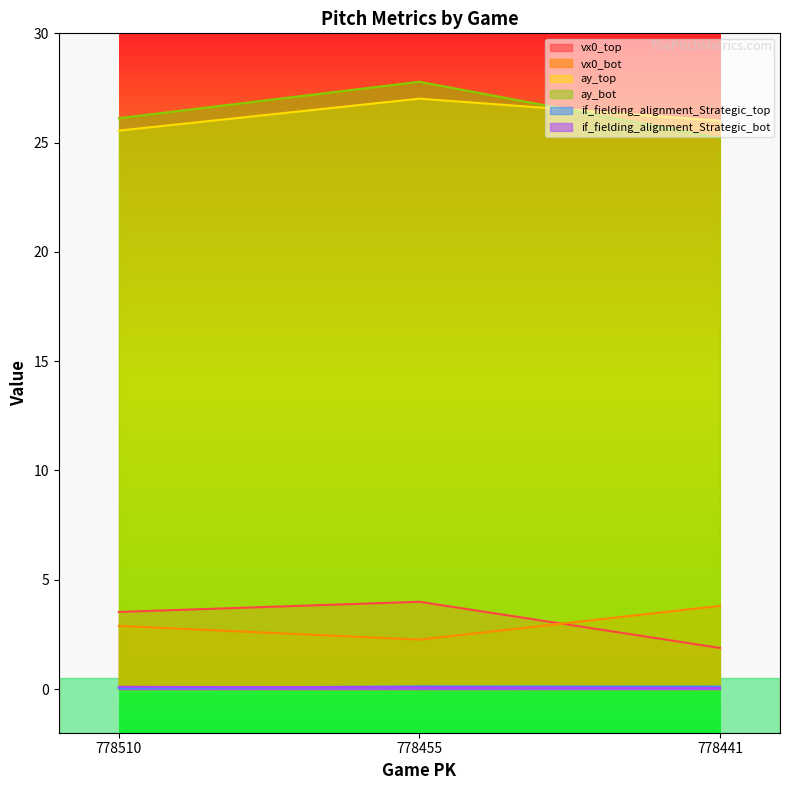

At 778441, list the series in order from smallest to largest.

if_fielding_alignment_Strategic_bot, if_fielding_alignment_Strategic_top, vx0_top, vx0_bot, ay_bot, ay_top